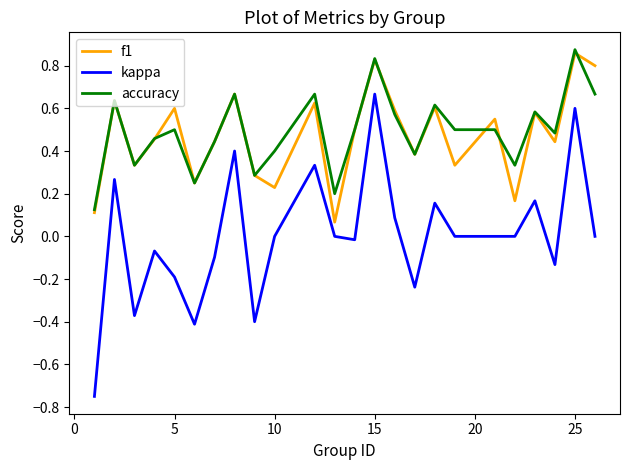

True or false: f1 and kappa cross at least once.

False